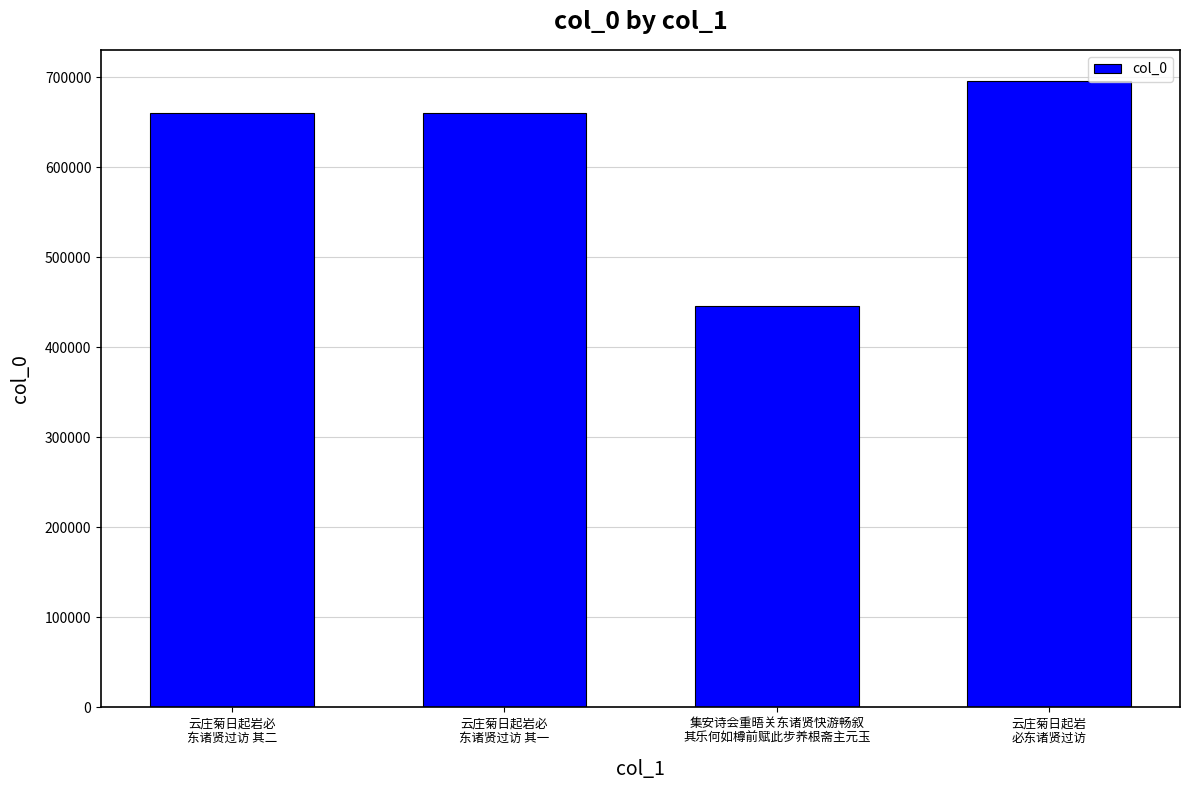

What is the difference between the maximum and second lowest values?

35702